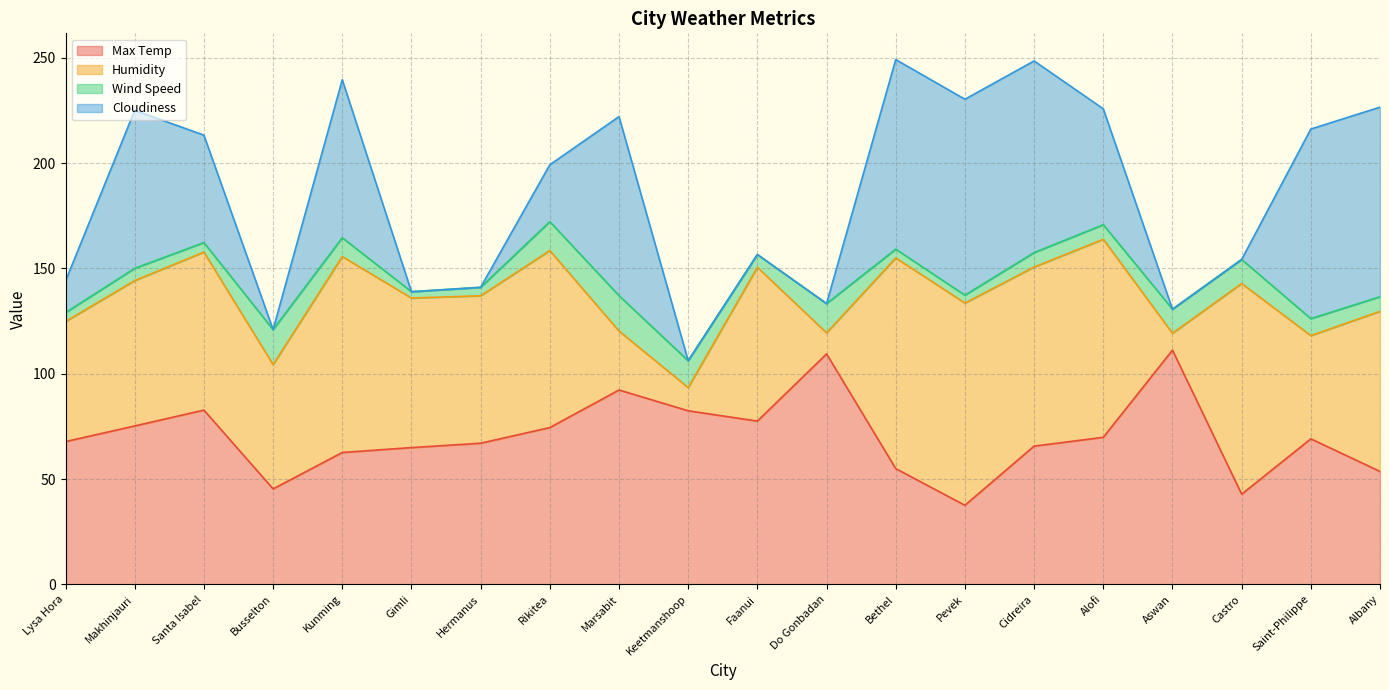

Reading left to right, what are all the values shown in this chart?

Max Temp: 67.8	75.2	82.7	45.3	62.6	64.9	67.0	74.4	92.3	82.4	77.5	109.4	55.0	37.5	65.6	69.8	111.2	42.8	69.1	53.6
Humidity: 57.0	69.0	75.0	59.0	93.0	71.0	70.0	84.0	28.0	11.0	73.0	10.0	100.0	96.0	85.0	94.0	8.0	100.0	49.0	76.0
Wind Speed: 4.2	5.8	4.5	16.6	8.9	3.0	4.0	13.7	16.8	12.8	6.1	13.9	4.2	3.7	6.8	6.9	11.4	11.4	8.1	6.9
Cloudiness: 15.0	75.0	51.0	0.0	75.0	0.0	0.0	27.0	85.0	0.0	0.0	0.0	90.0	93.0	91.0	55.0	0.0	0.0	90.0	90.0